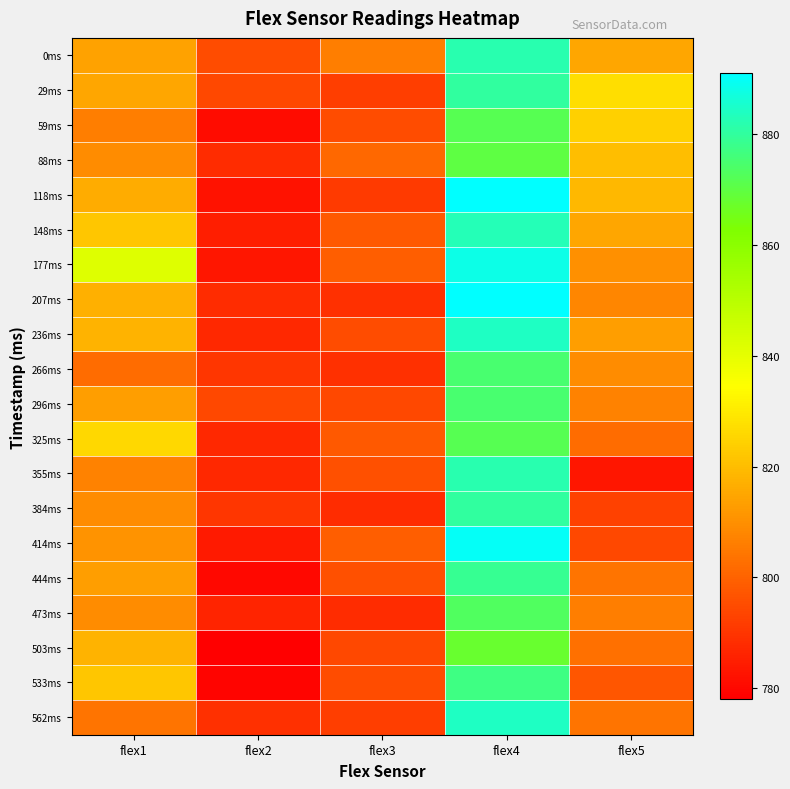

At how many categories does at least one series exceed 793?

5